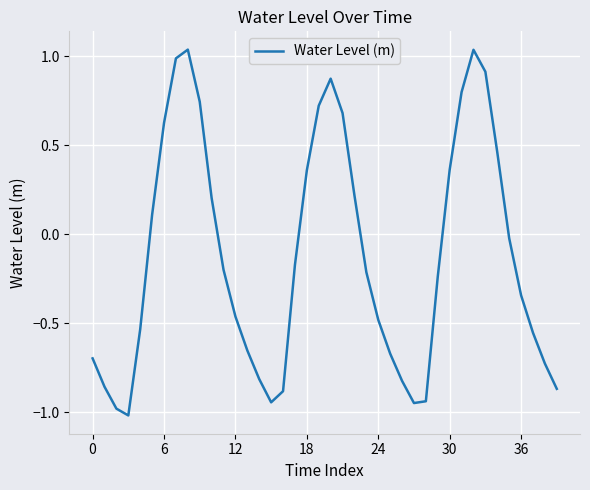

How many interior local peaks (higher than both neighbors) does the data have?

3